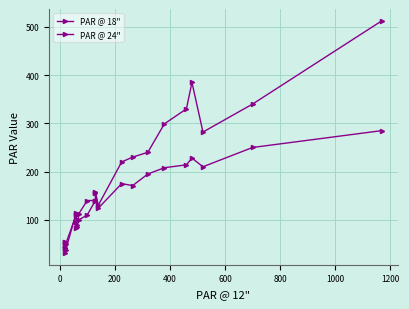

True or false: PAR @ 18" and PAR @ 24" intersect in this chart.

True